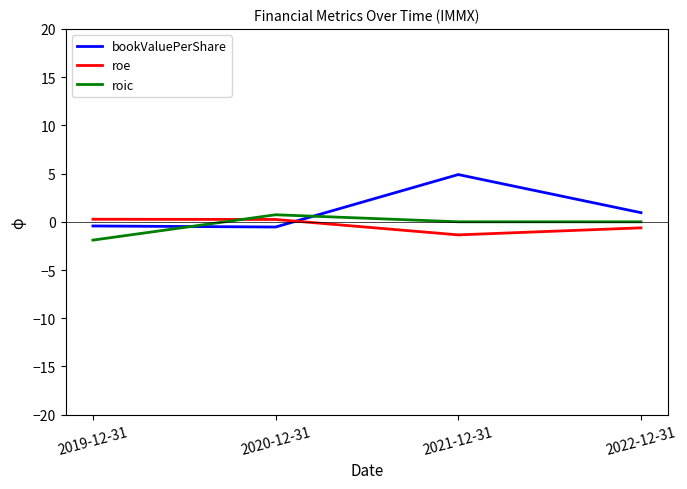

What is the difference between the maximum and minimum values in the bookValuePerShare series?

5.4